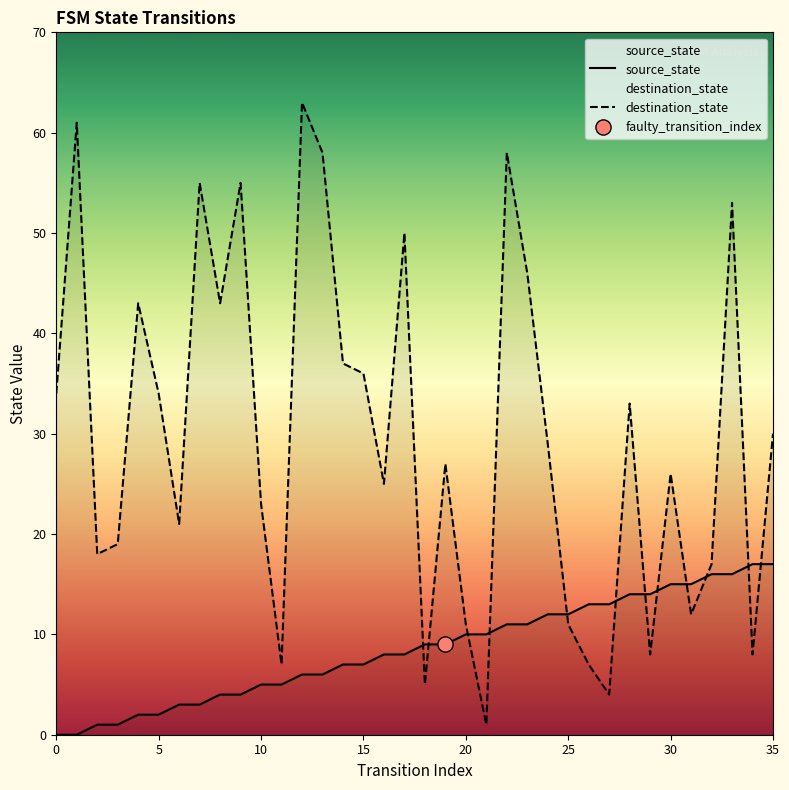

At which category is the sum across all series the highest?

12